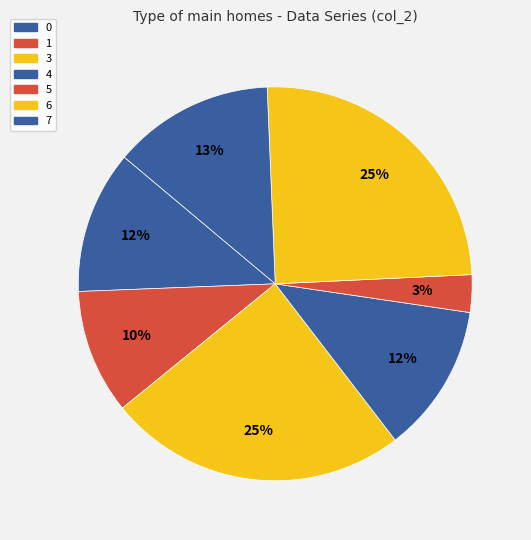

Count the number of slices in the pie.

7